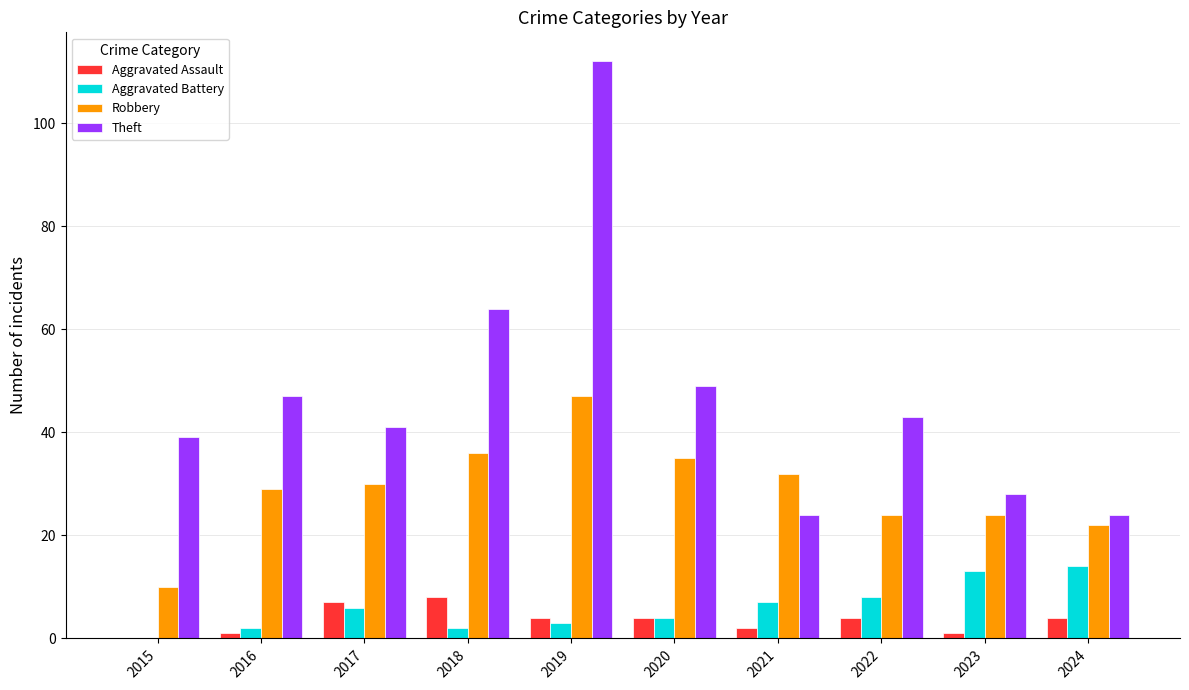

At which label is Theft closest to 68?

2018